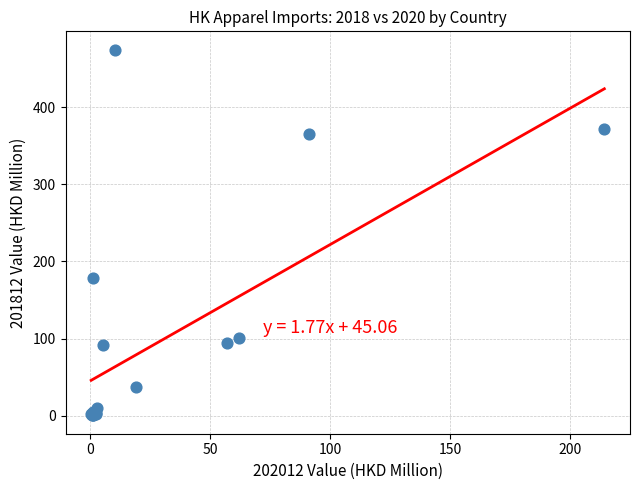

What Y value in the scatter plot is closest to 237?

178.3